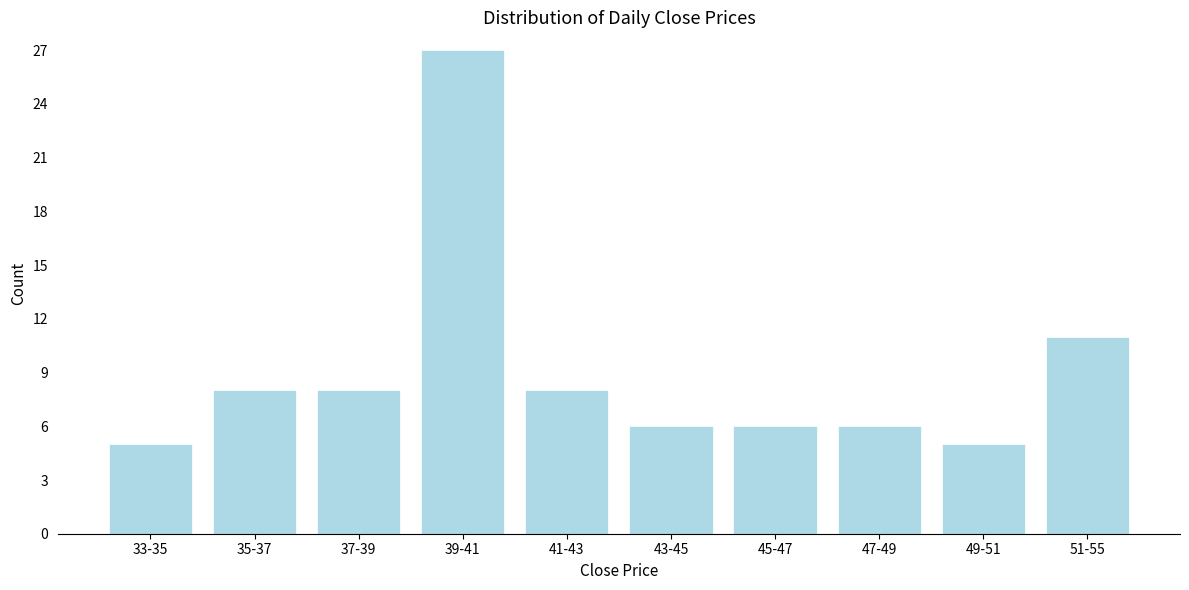

Reading left to right, transcribe all the data shown in this chart.

5	8	8	27	8	6	6	6	5	11